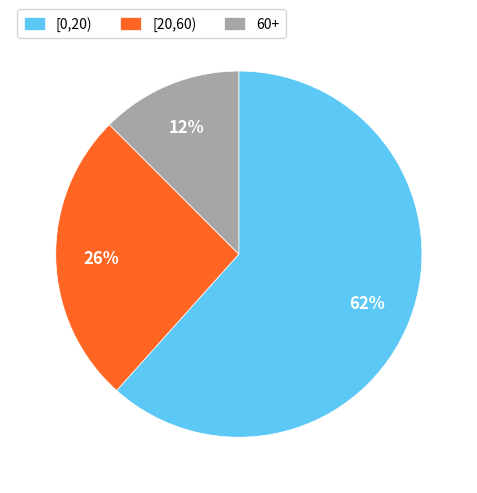

The [0,20) slice represents 72% of the pie. True or false?

False